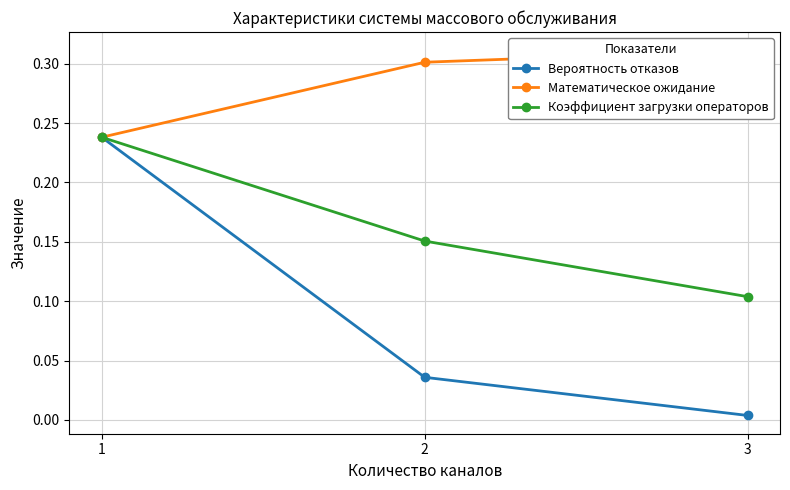

Rank the series at 2 from highest to lowest value.

Математическое ожидание, Коэффициент загрузки операторов, Вероятность отказов